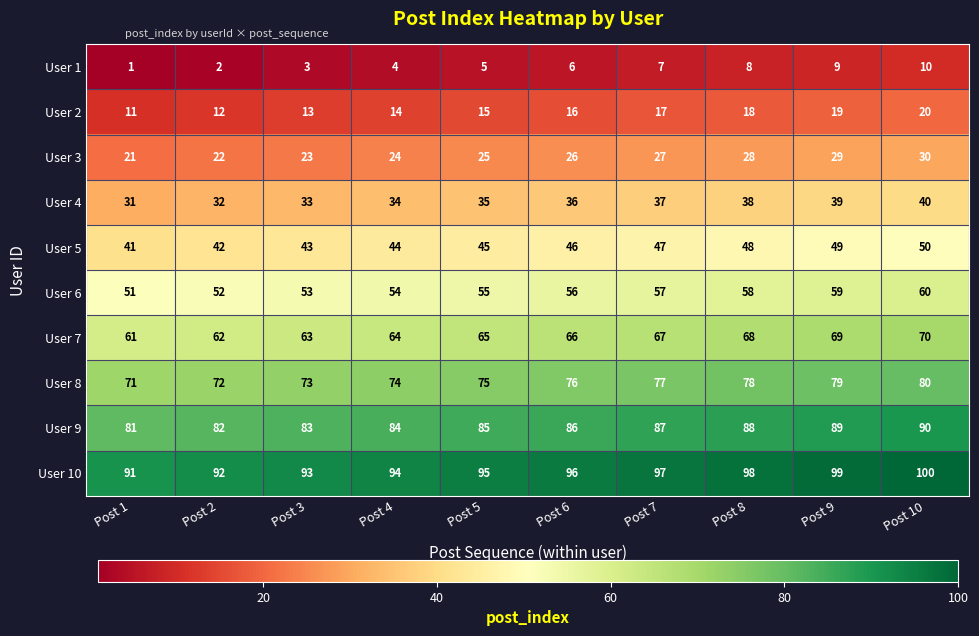

Which label corresponds to the largest value in the chart?

Post 10